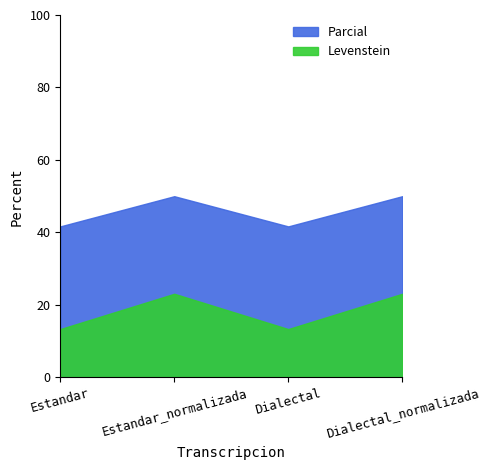

Which series changed the most between Dialectal and Dialectal_normalizada?

Levenstein